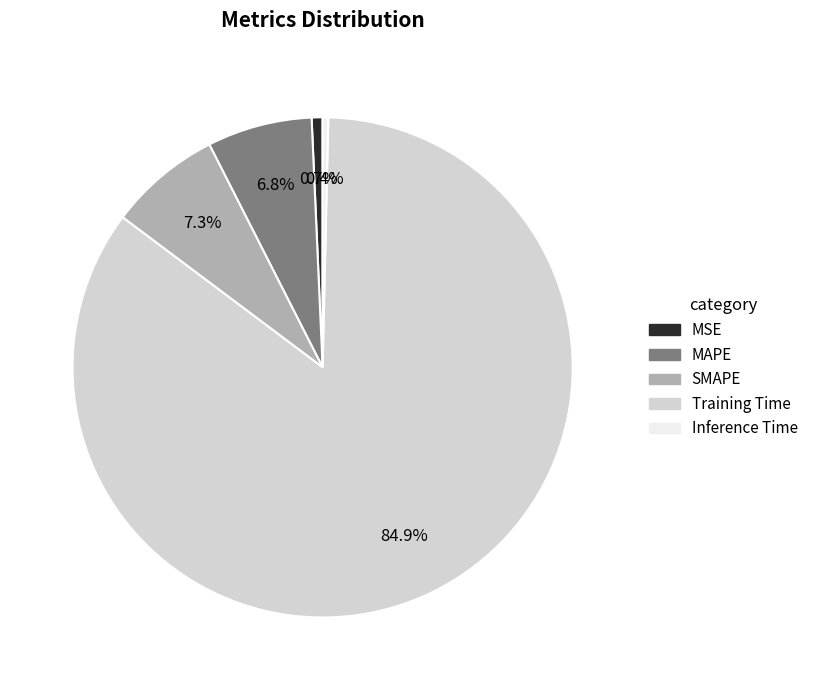

Which has a higher value, Training Time or MAPE?

Training Time